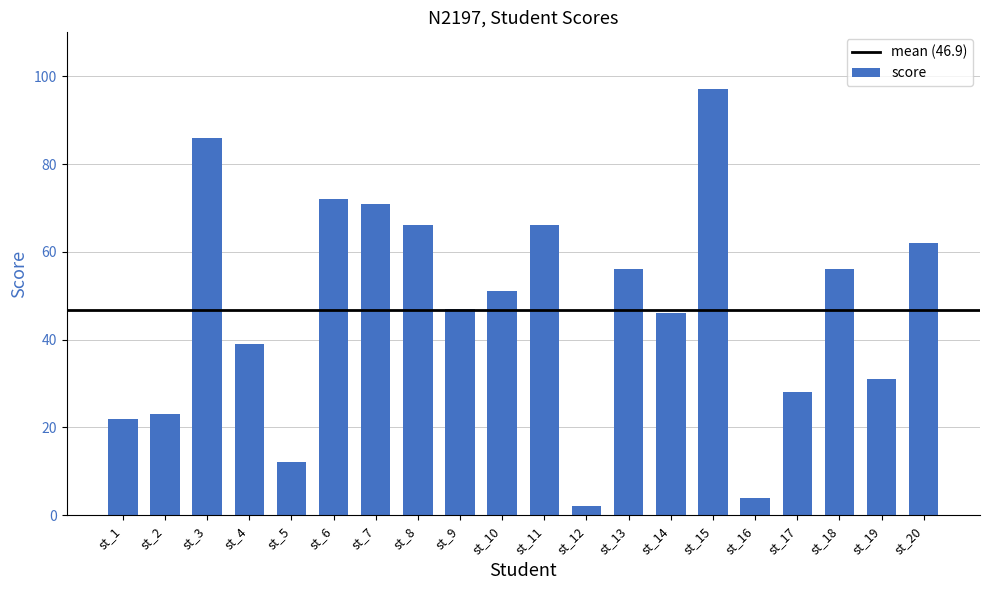

What is the smallest value displayed?

2